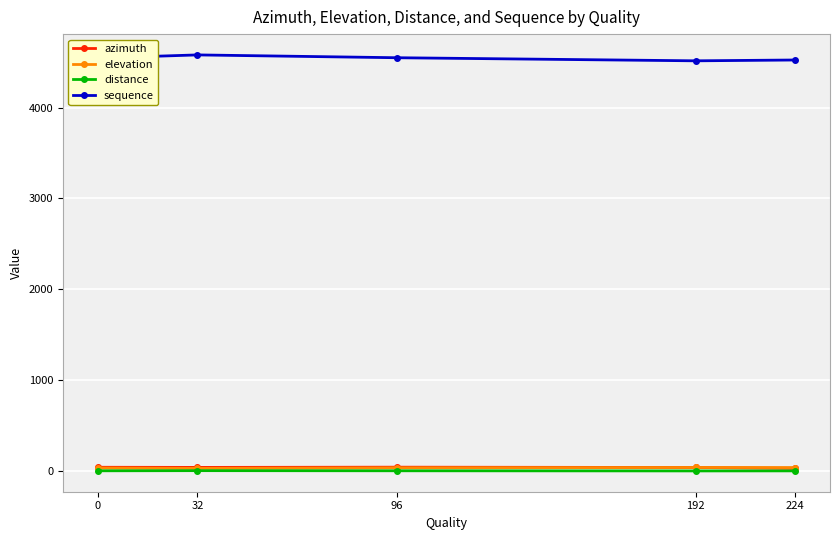

What is the total value across all series at 32?

4651.0